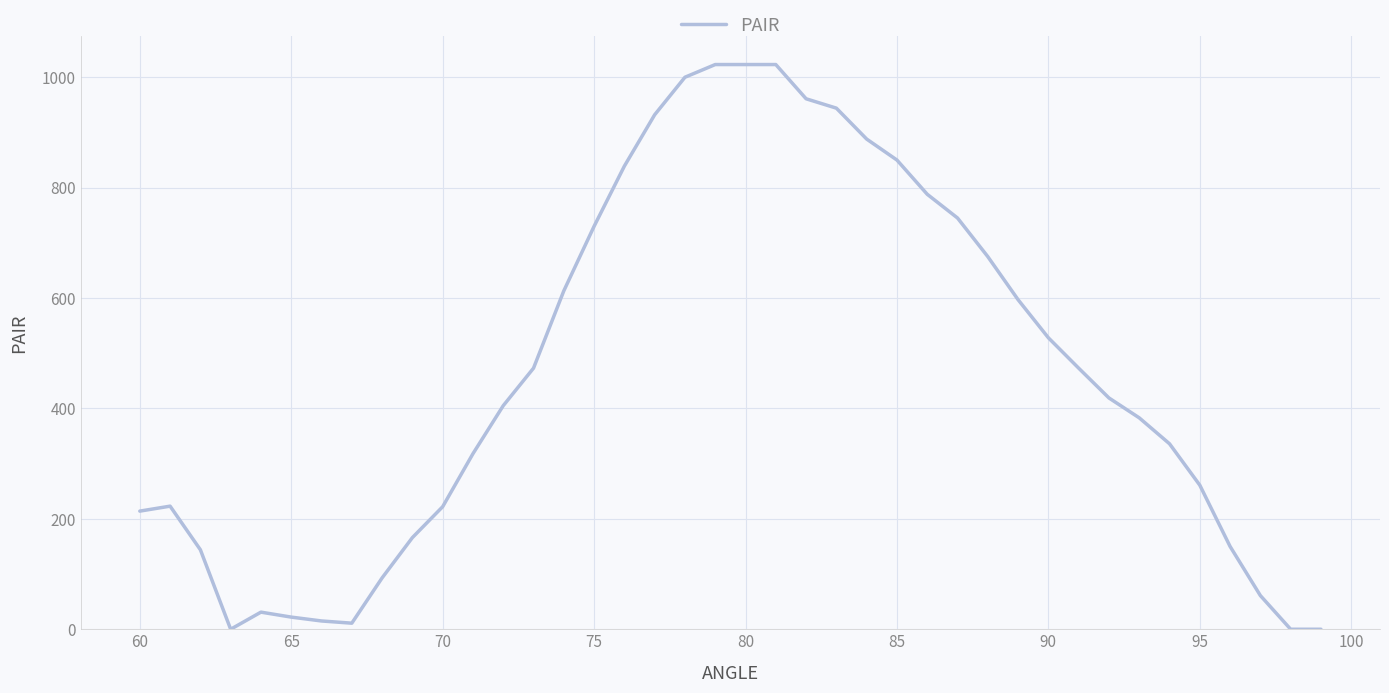

What is the greatest value displayed?

1023